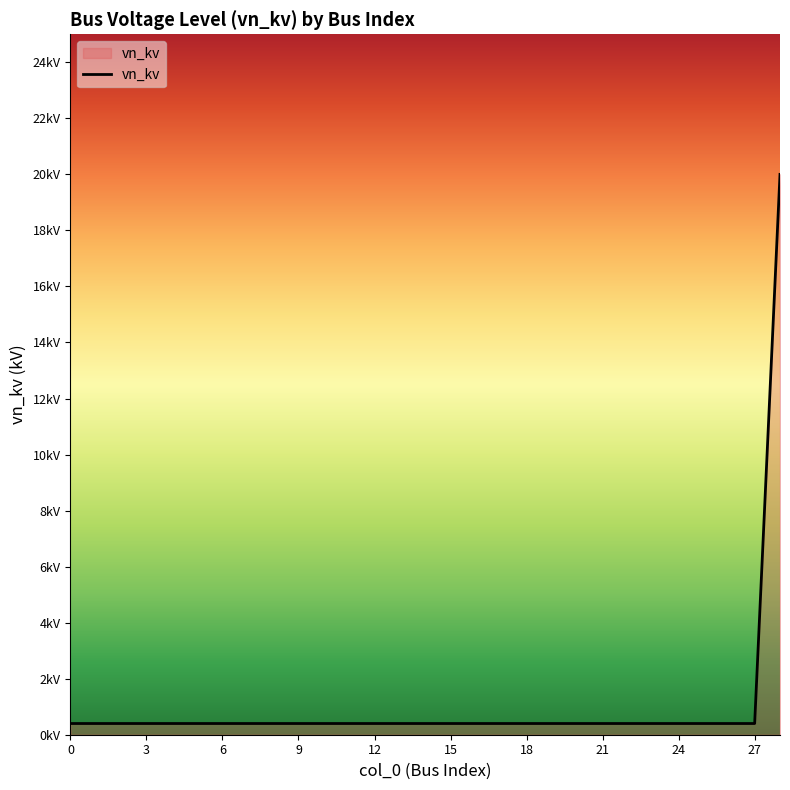

Does the chart display data point markers on the line(s)?

No